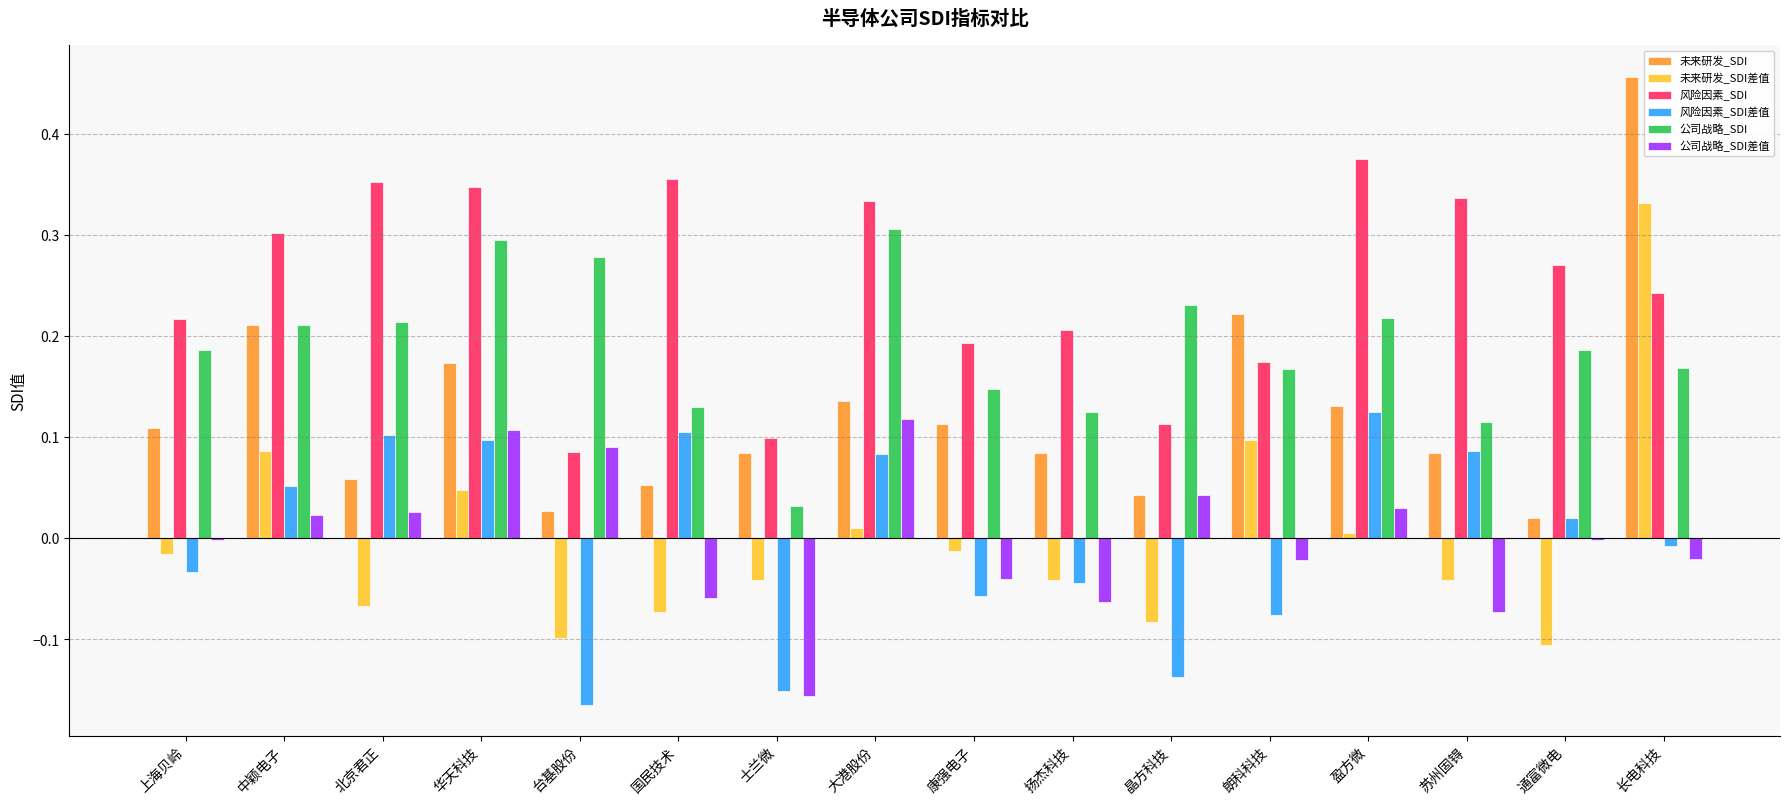

The value of 公司战略_SDI差值 at 苏州固锝 is -0.1. True or false?

True